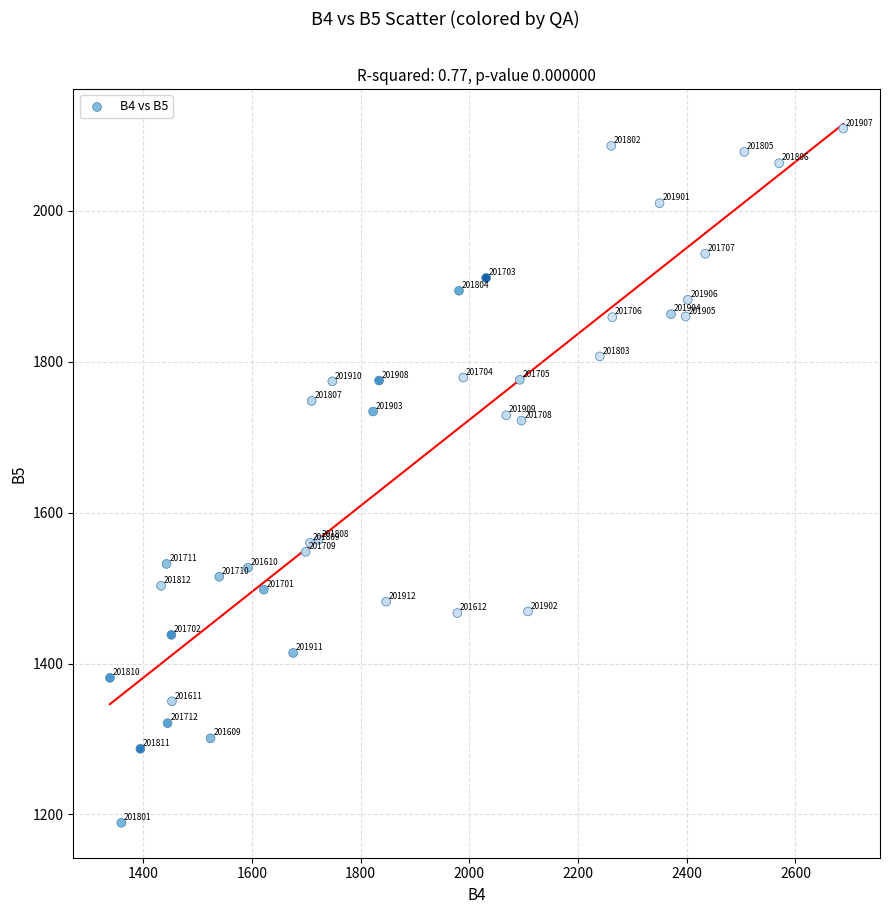

What Y value in the scatter plot is closest to 1649?

1722